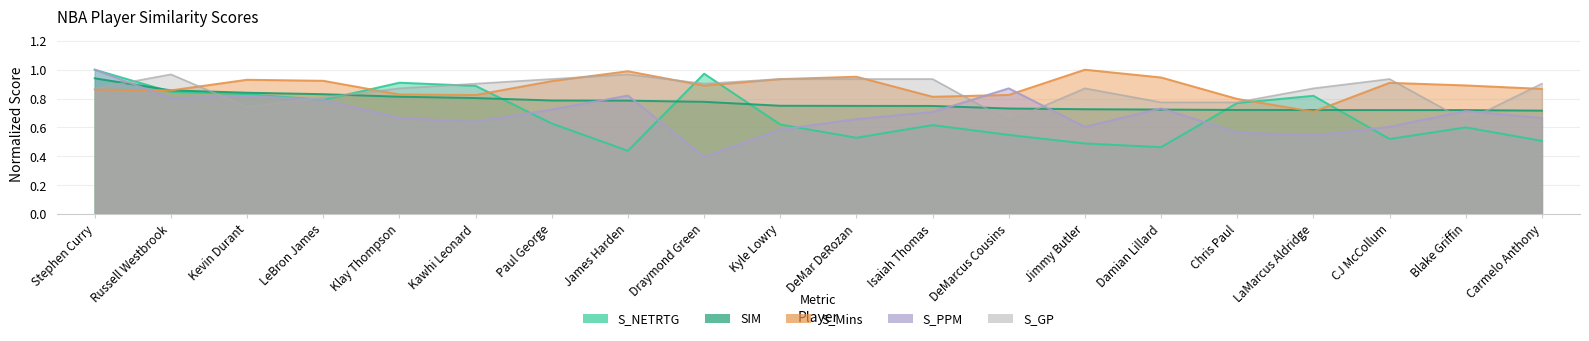

Which series has the widest spread of values?

S_PPM